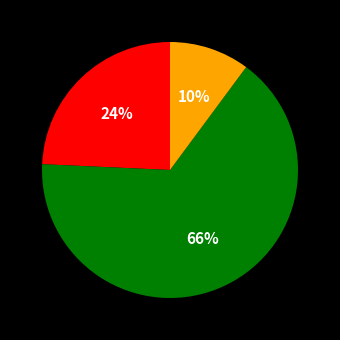

To the nearest percent, what is the average slice percentage?

33%